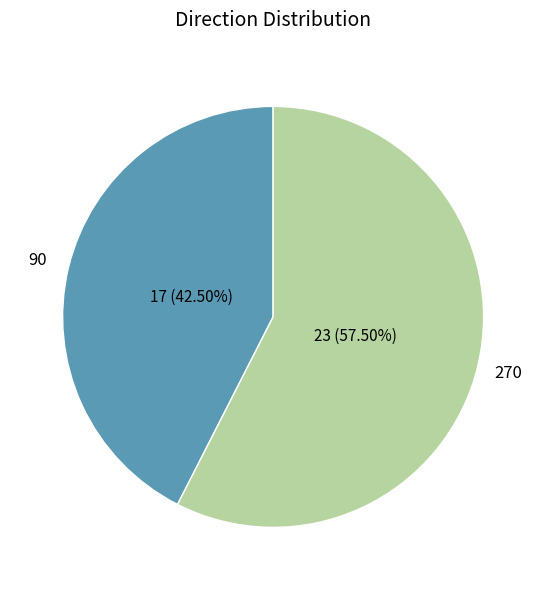

Rank the categories by value from highest to lowest.

270, 90